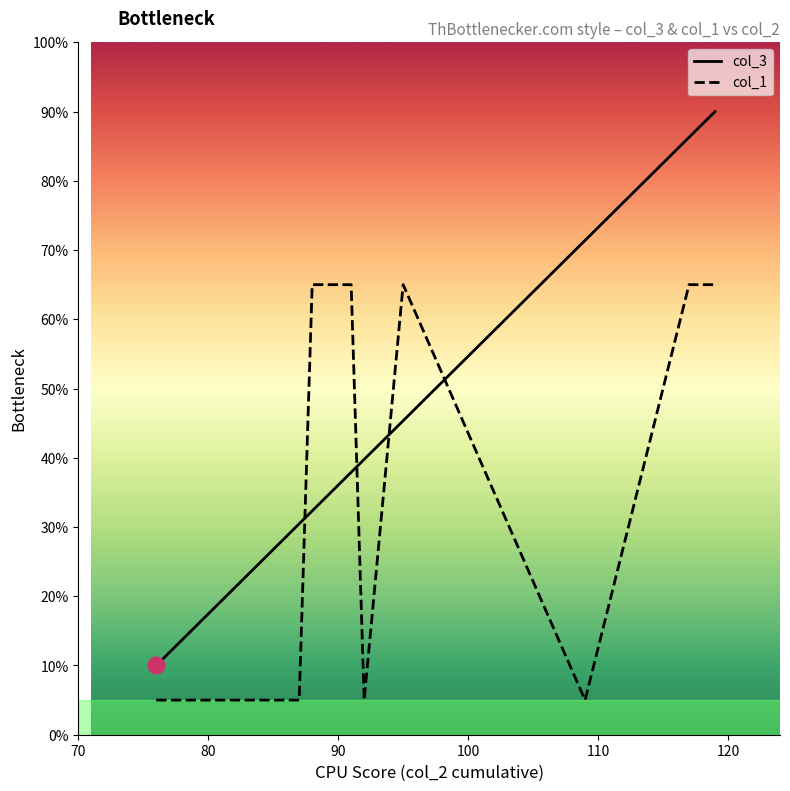

The col_1 series shows 35.2 at 13. True or false?

False